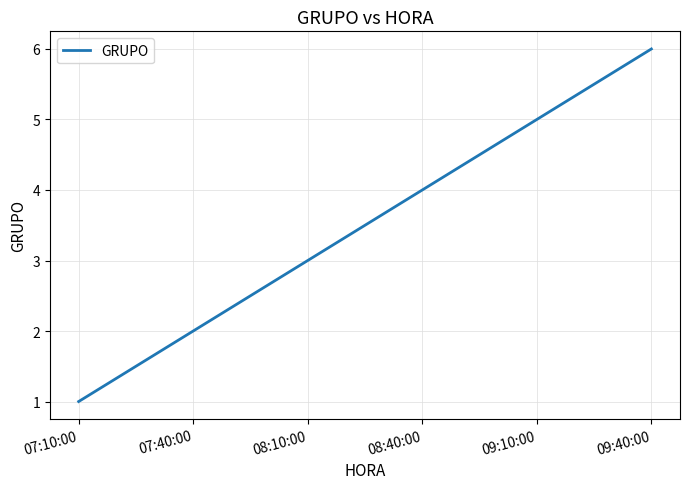

Rank the categories by value from lowest to highest.

07:10:00, 07:40:00, 08:10:00, 08:40:00, 09:10:00, 09:40:00